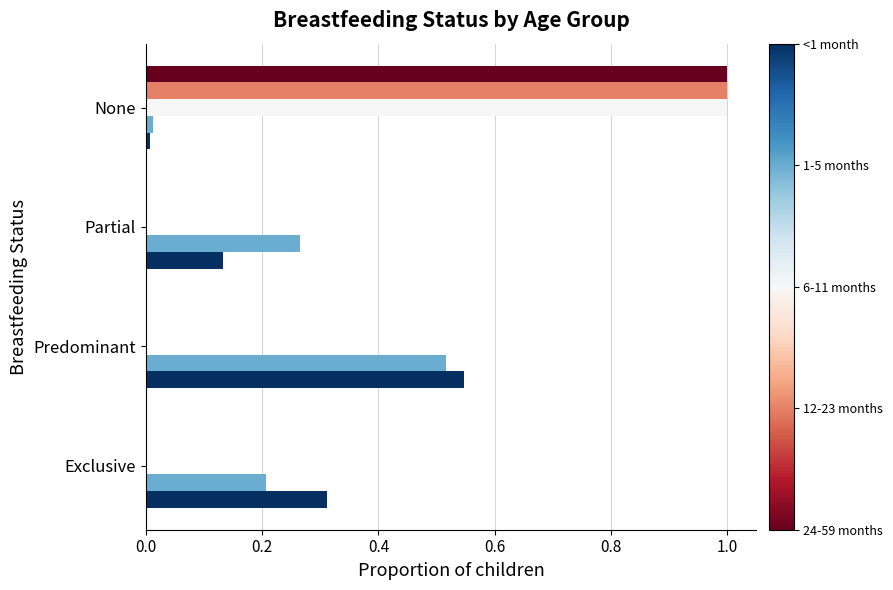

What is the total value across all series at Partial?

0.4